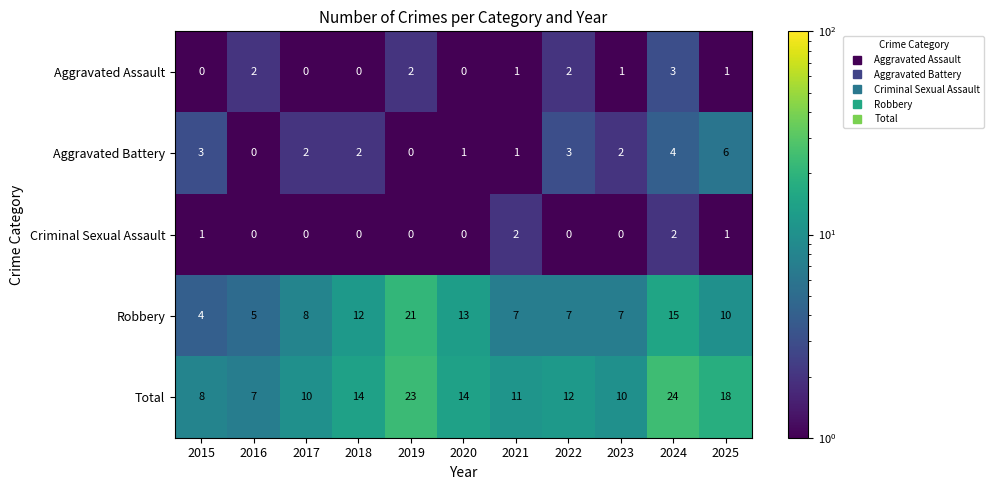

Which label corresponds to the largest value in the chart?

2024